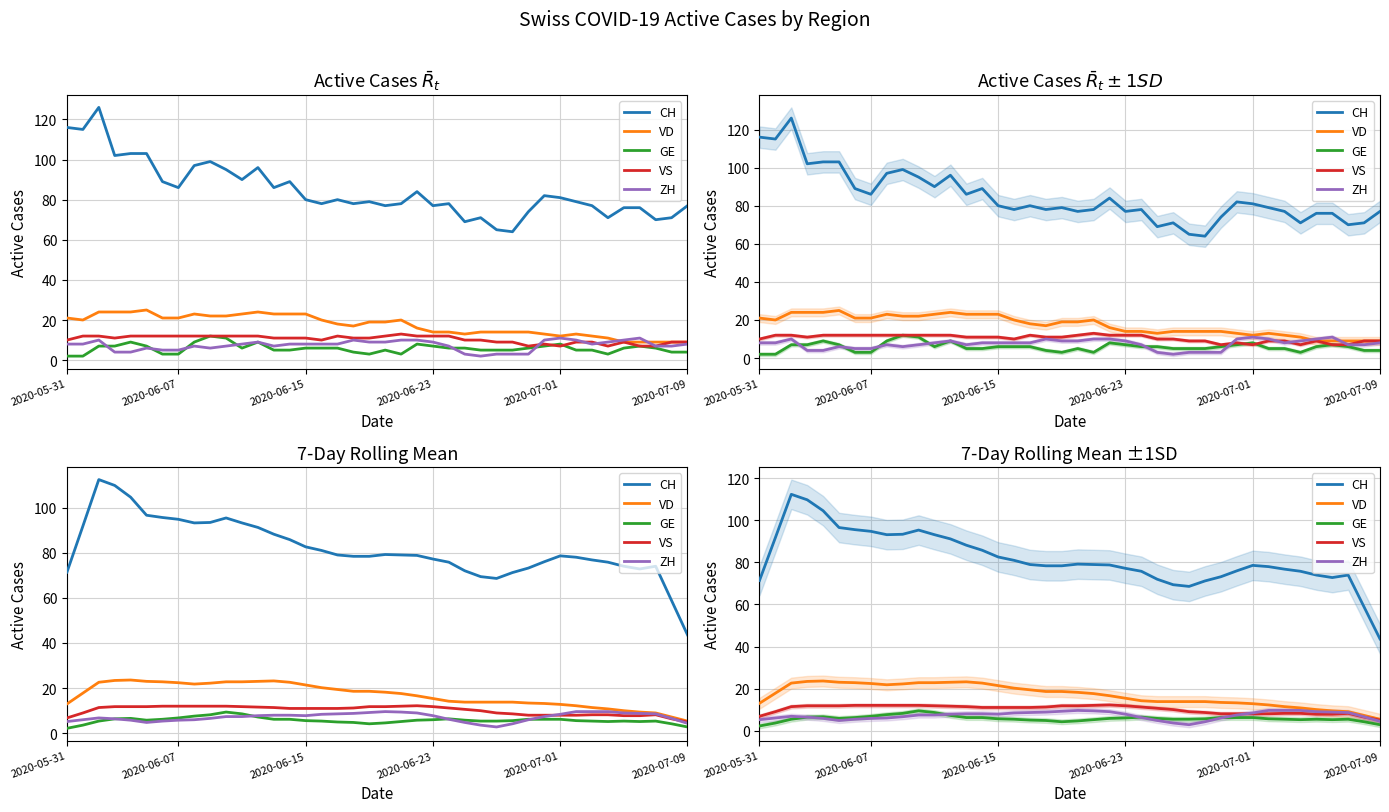

True or false: VS has a value of 11.0 at 17.

True